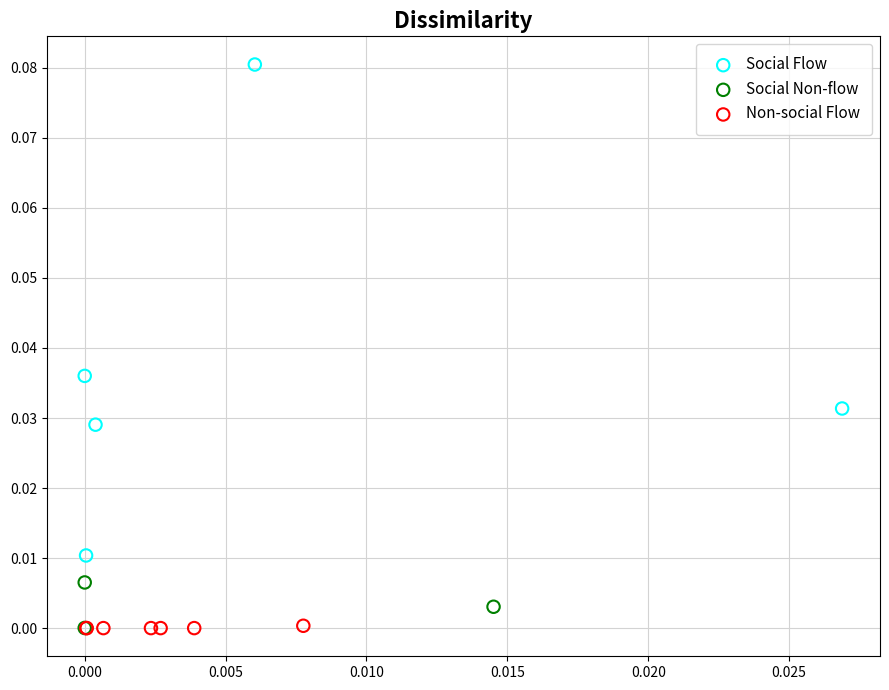

What are all the series names shown in the legend?

Social Flow, Social Non-flow, Non-social Flow